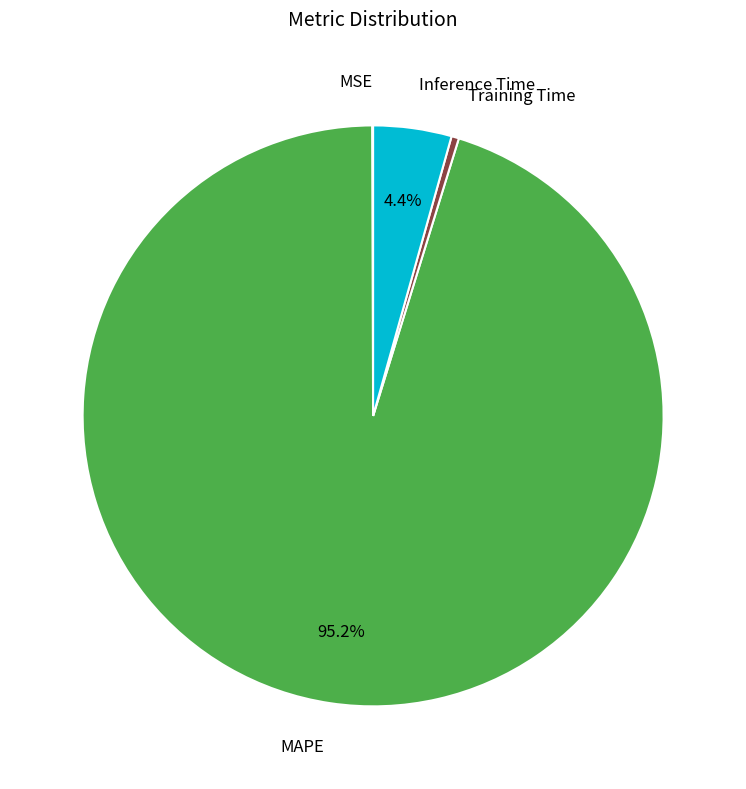

Do MAPE and Inference Time together represent more than half of the pie?

Yes